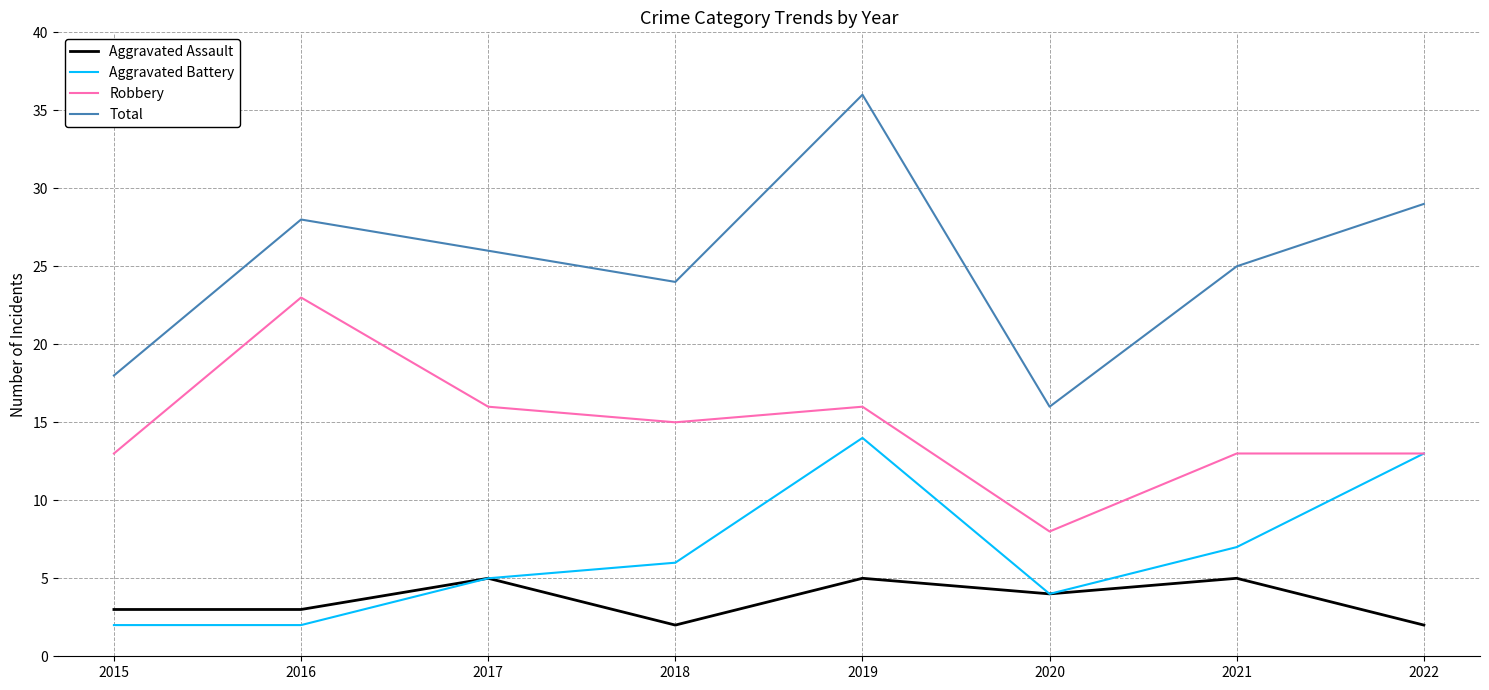

True or false: Total has a value of 29 at 2020.

False